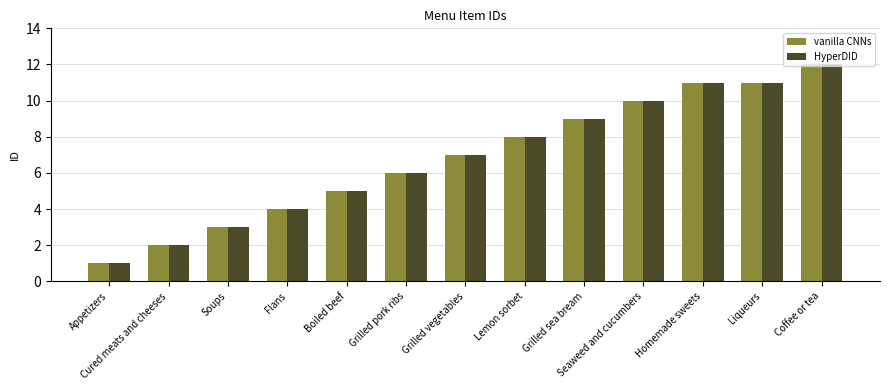

Is the value of HyperDID at Liqueurs greater than the value of vanilla CNNs at Cured meats and cheeses?

Yes